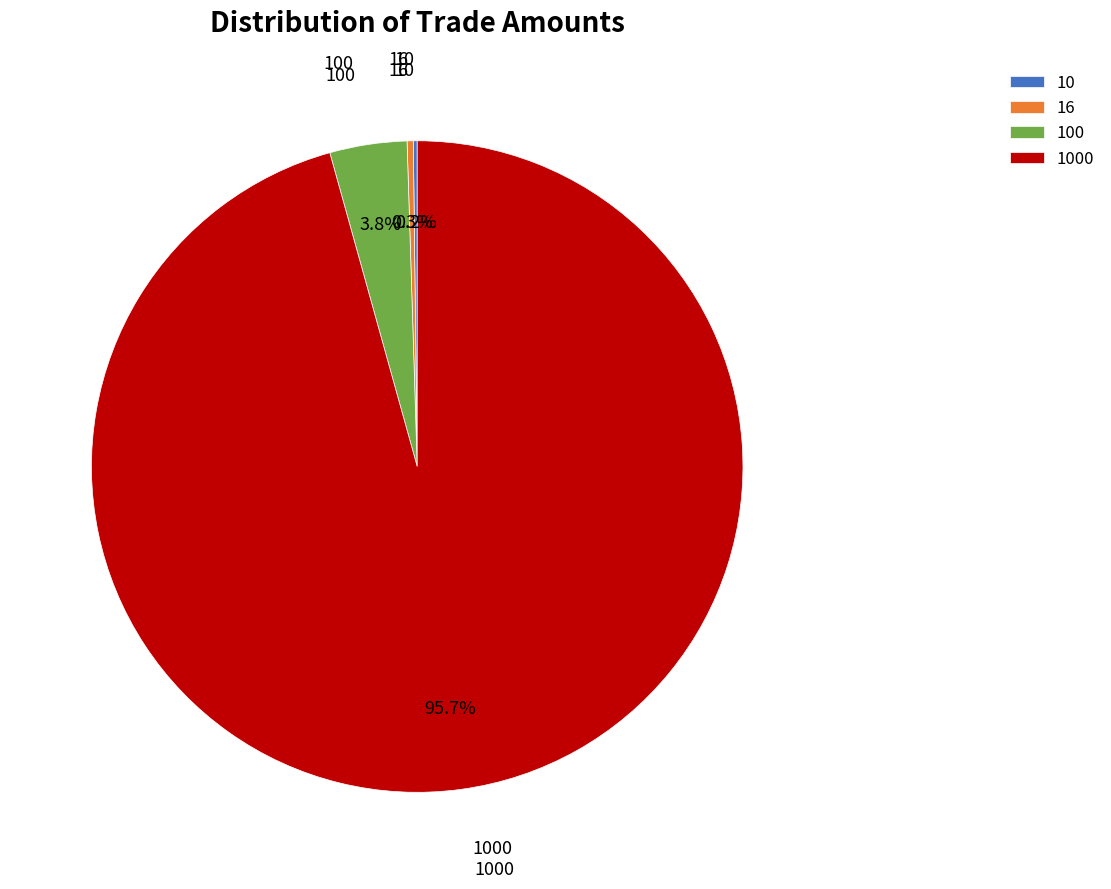

What portion of the pie excludes 16?

99.7%